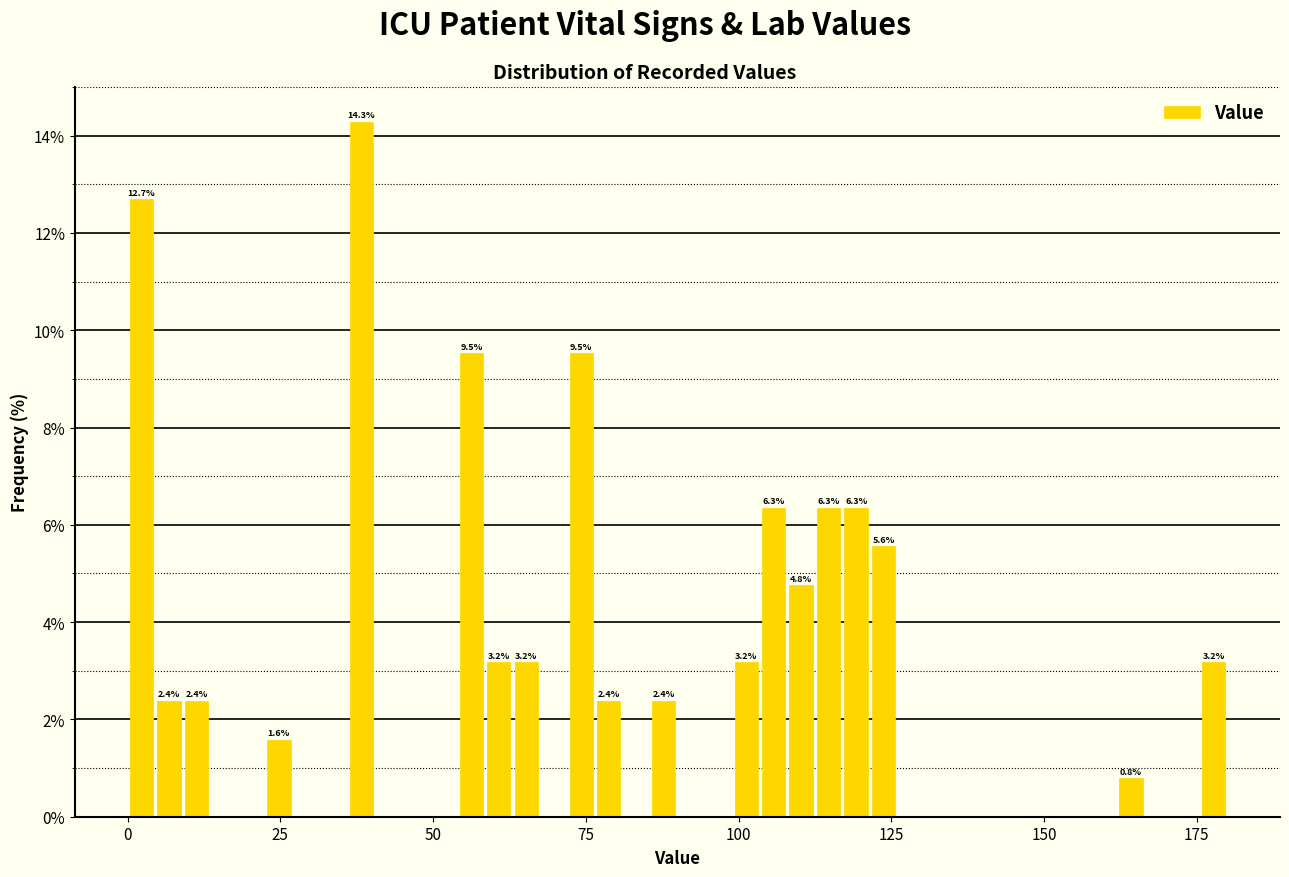

Around what value on the x-axis is the tallest bar? Give the approximate position of its centre, as read against the axis.

40